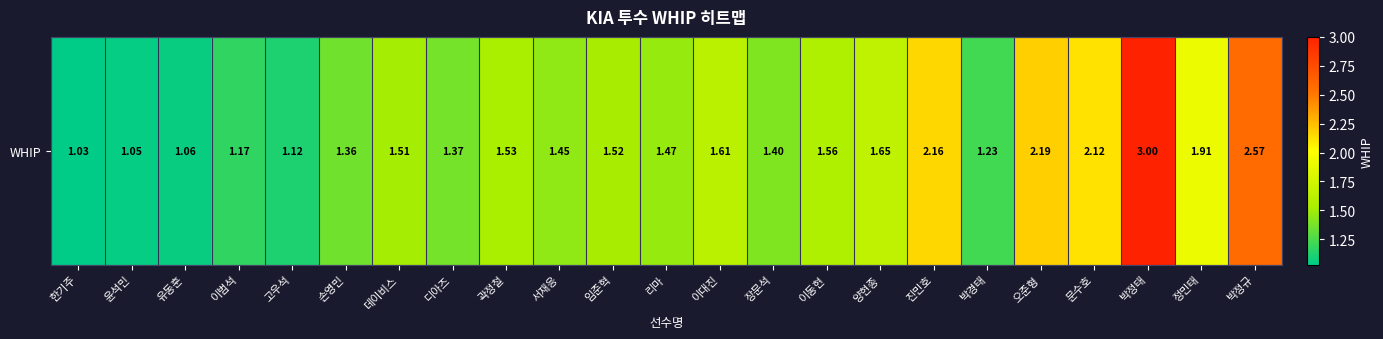

Rank the categories by value from lowest to highest.

한기주, 윤석민, 유동훈, 고우석, 이범석, 박경태, 손영민, 디아즈, 장문석, 서재응, 리마, 데이비스, 임준혁, 곽정철, 이동현, 이대진, 양현종, 정민태, 문수호, 진민호, 오준형, 박정규, 박정태